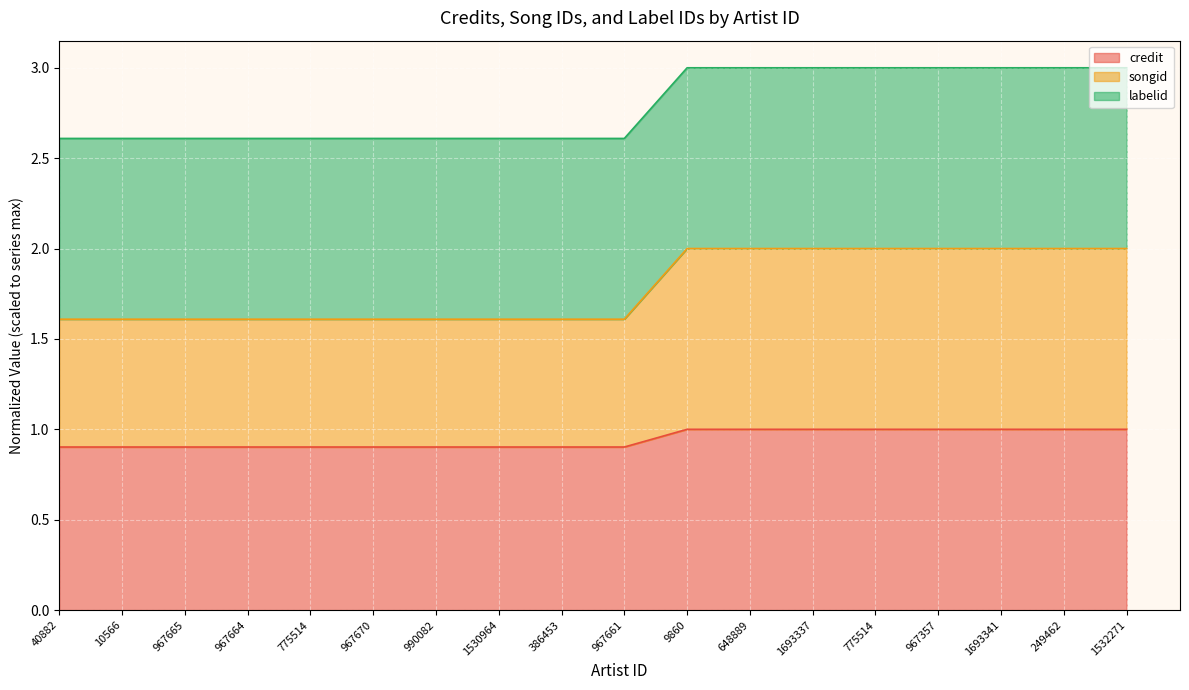

Between 386453 and 648889, which is larger?

648889